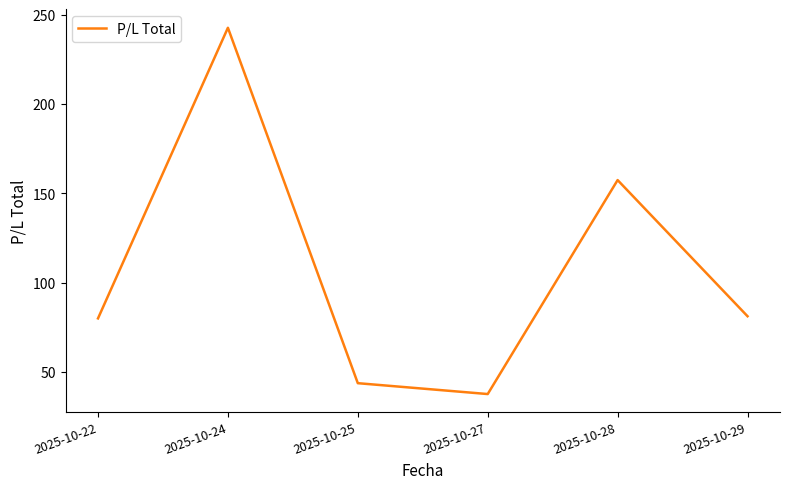

What is the maximum value shown in the chart?

242.7